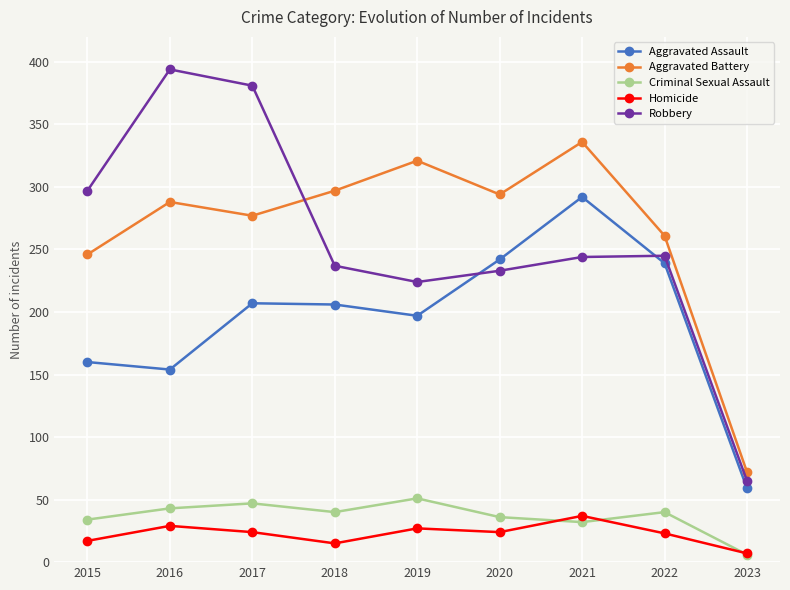

Where does the Robbery series first go above 244?

2015